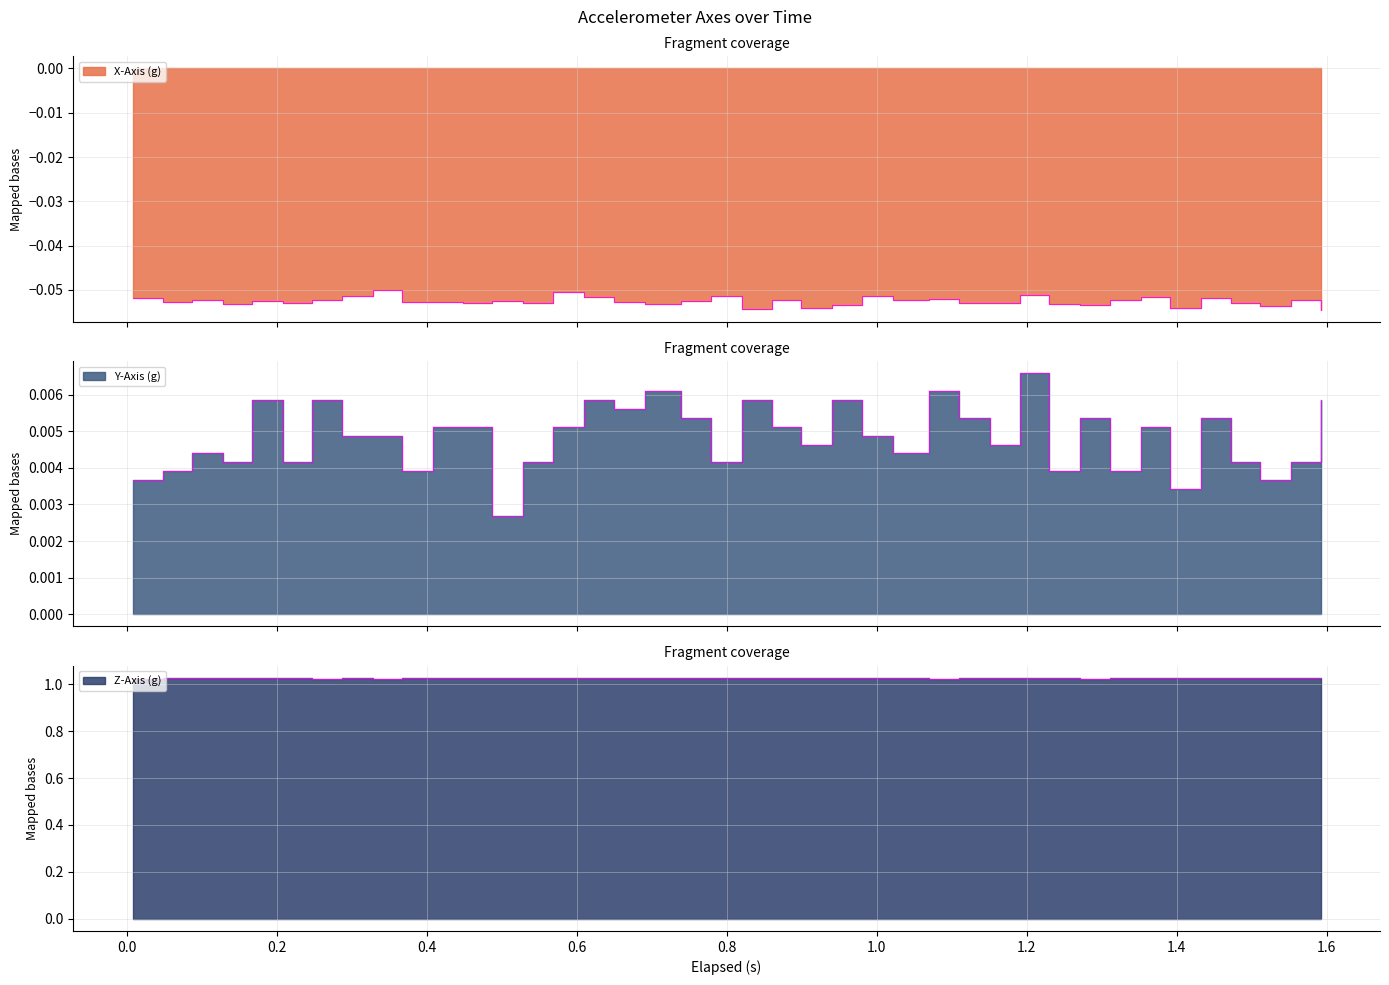

At how many categories does at least one series exceed 0?

40